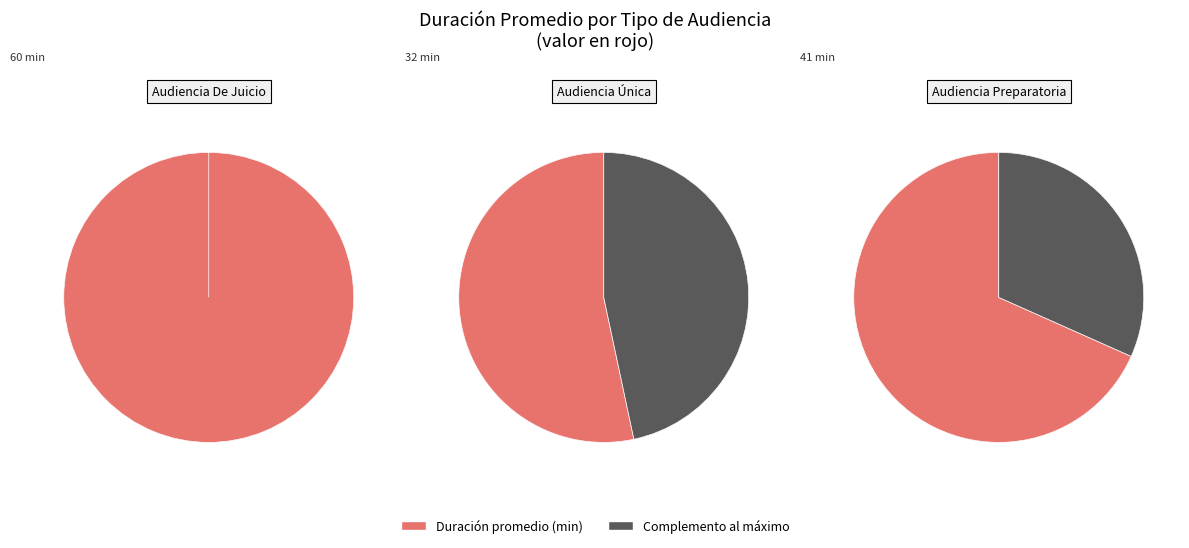

Which has a higher value, Audiencia Preparatoria or Audiencia Única?

Audiencia Preparatoria